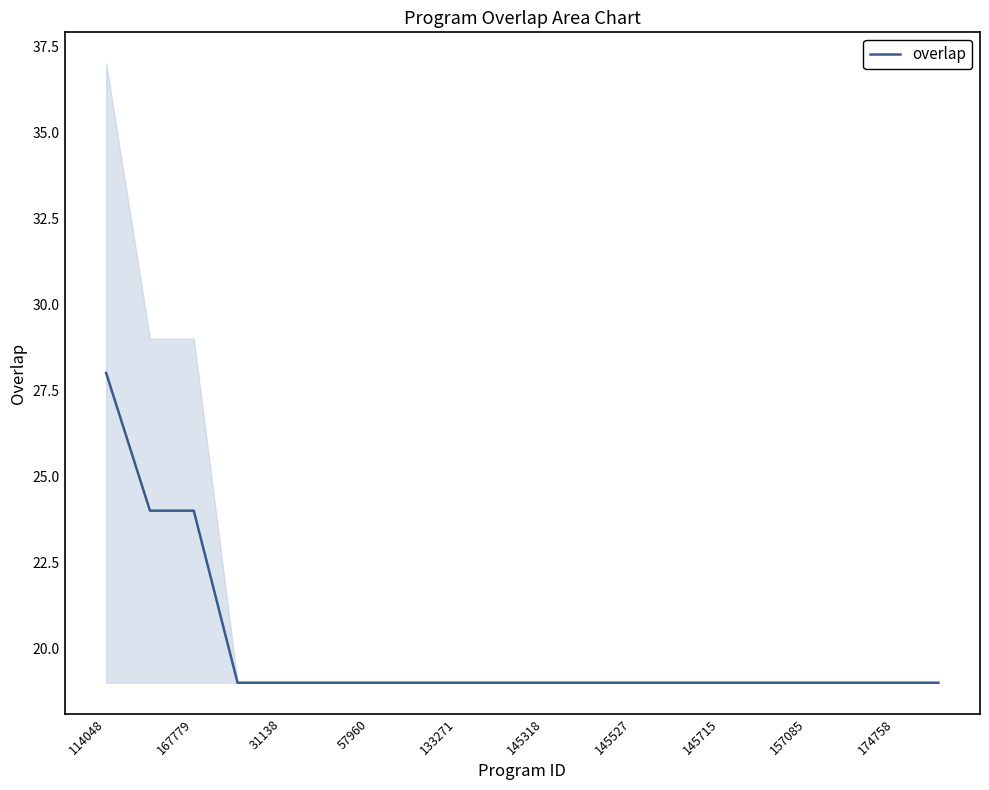

What is the label of the 18th point from the left?

17